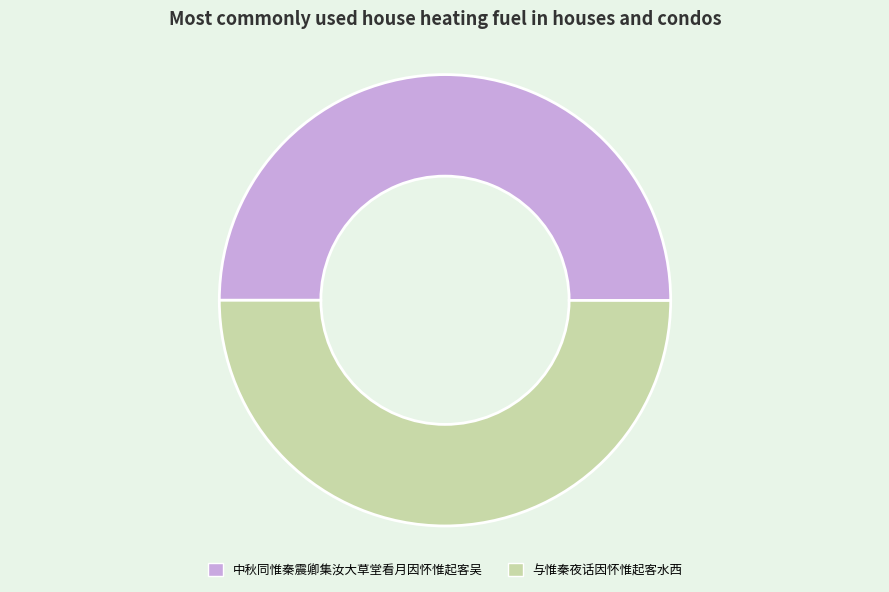

Is it true that 中秋同惟秦震卿集汝大草堂看月因怀惟起客吴 is 59% of the pie?

False